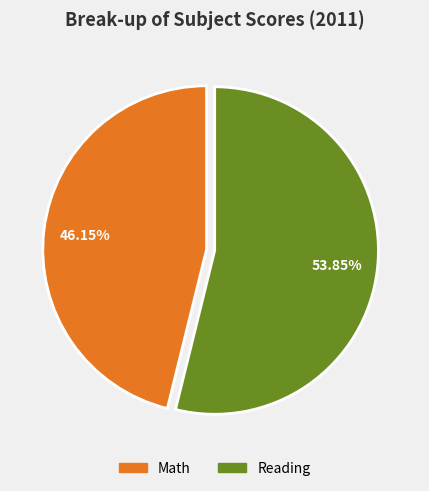

To the nearest percent, what is the difference between the Math and Reading slice percentages?

8%